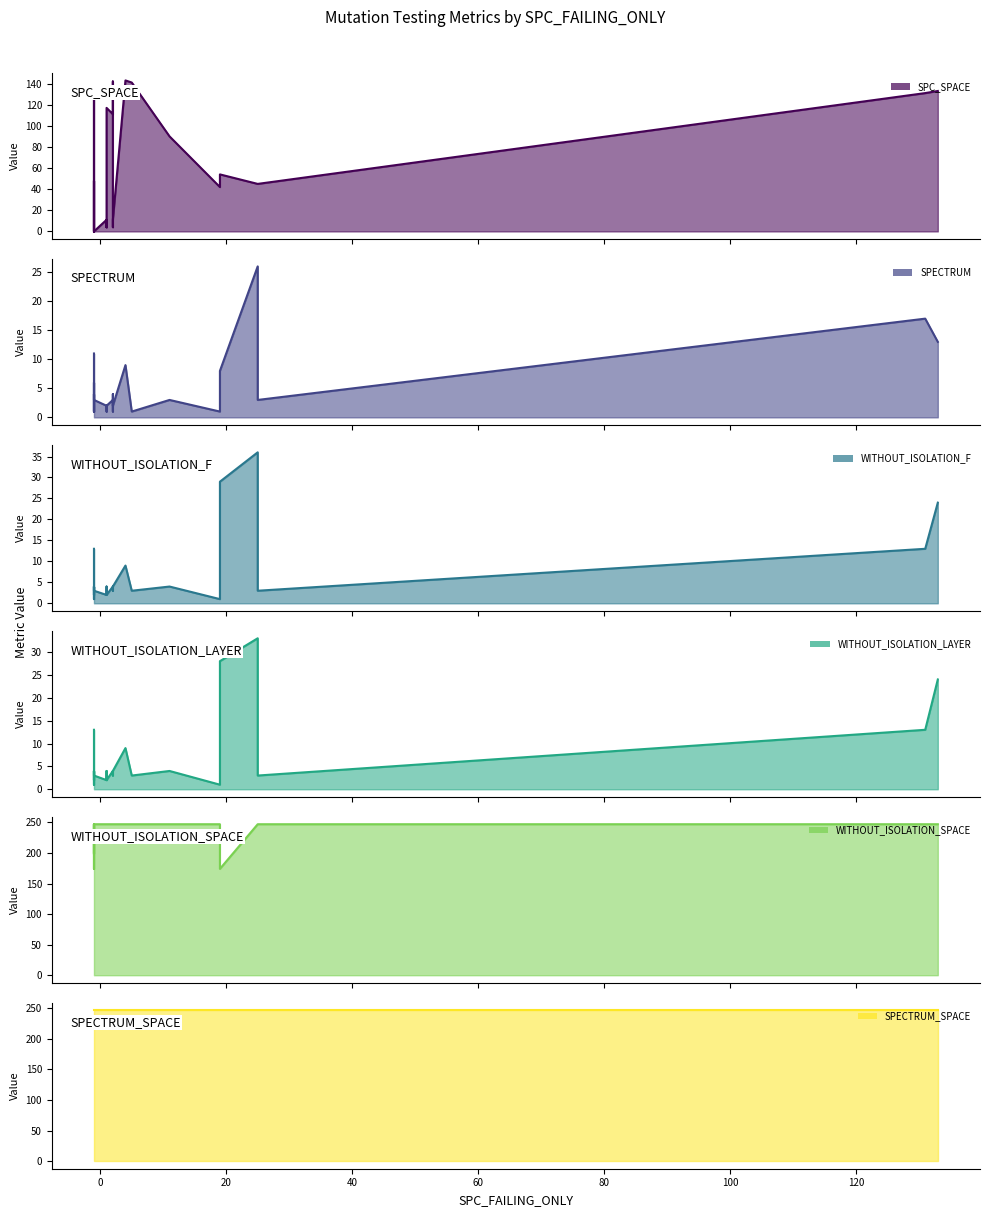

What is the value of the SPC_SPACE point at the 30th from the left?

90